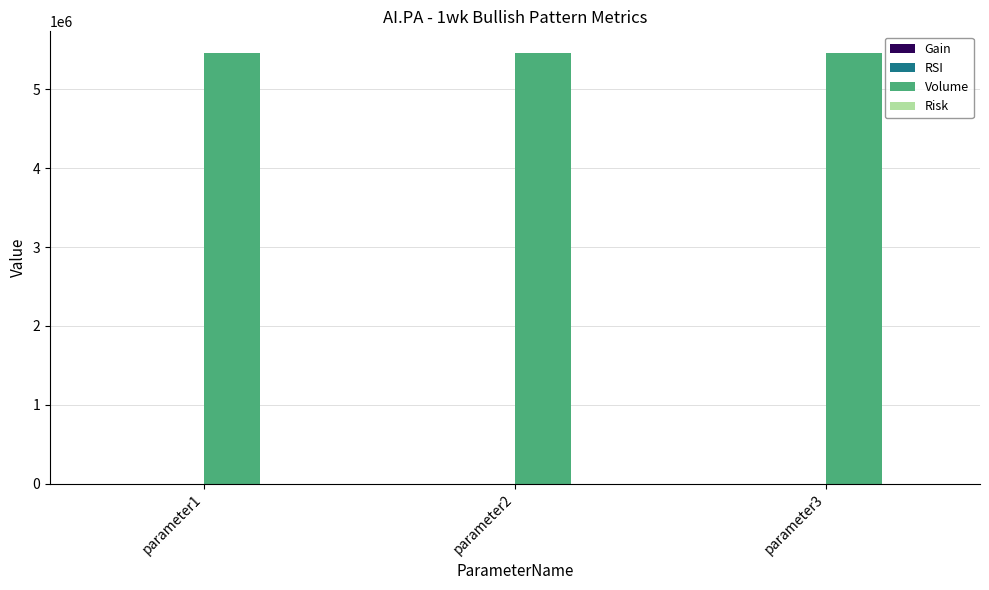

What is the maximum value shown in the chart?

5461367.0